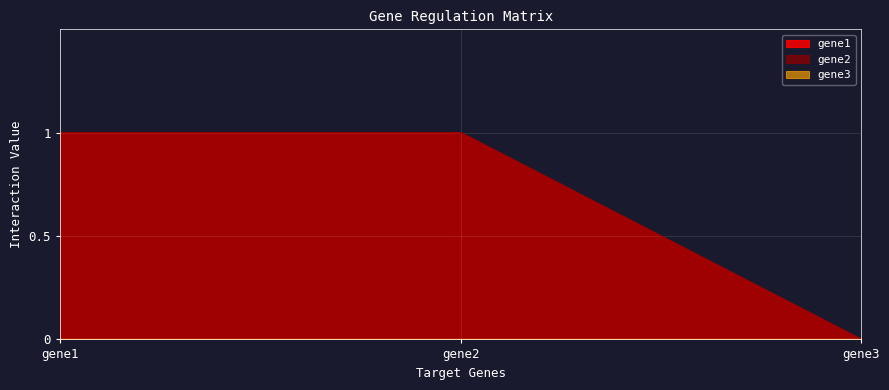

True or false: gene1 has a value of 0 at gene3.

True